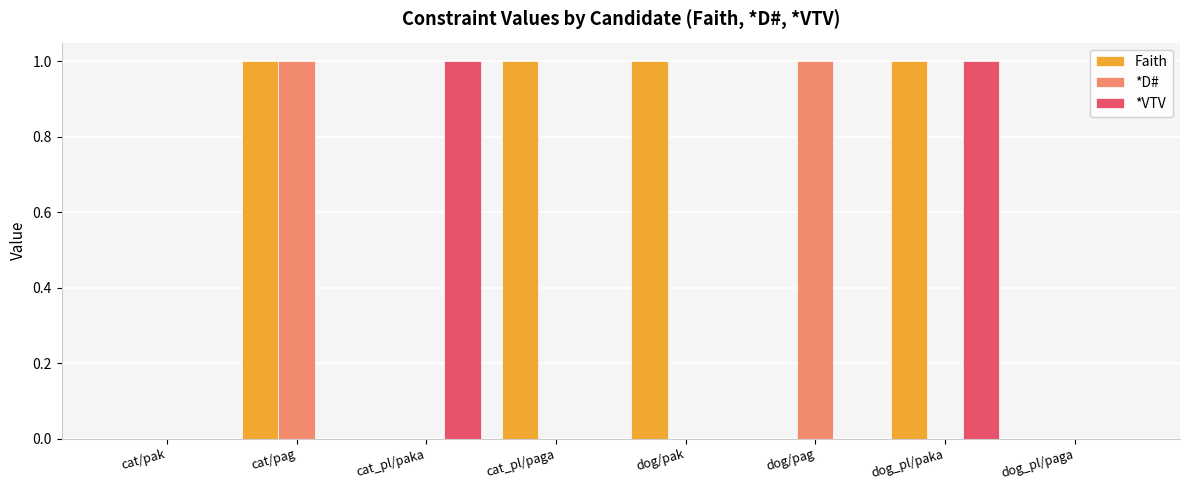

Is it true that Faith equals 1.0 at dog/pak?

True